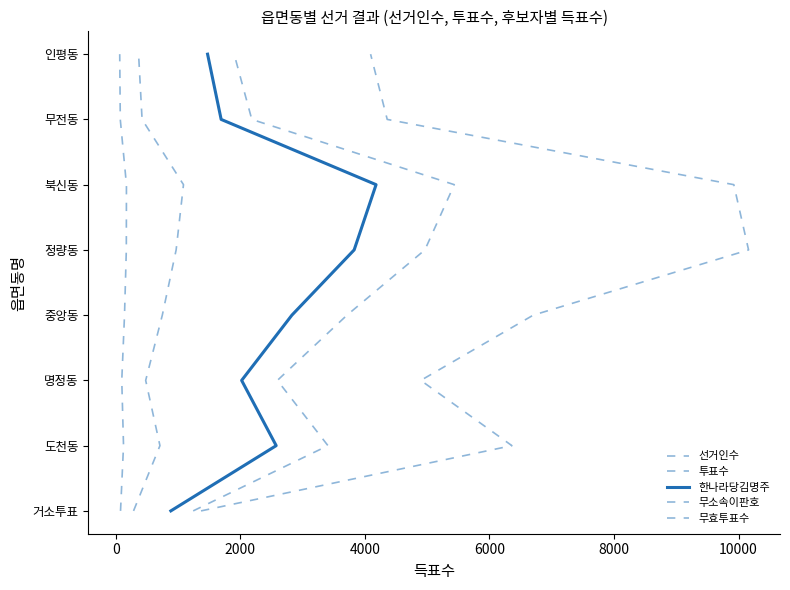

Count the number of categories in the chart.

8